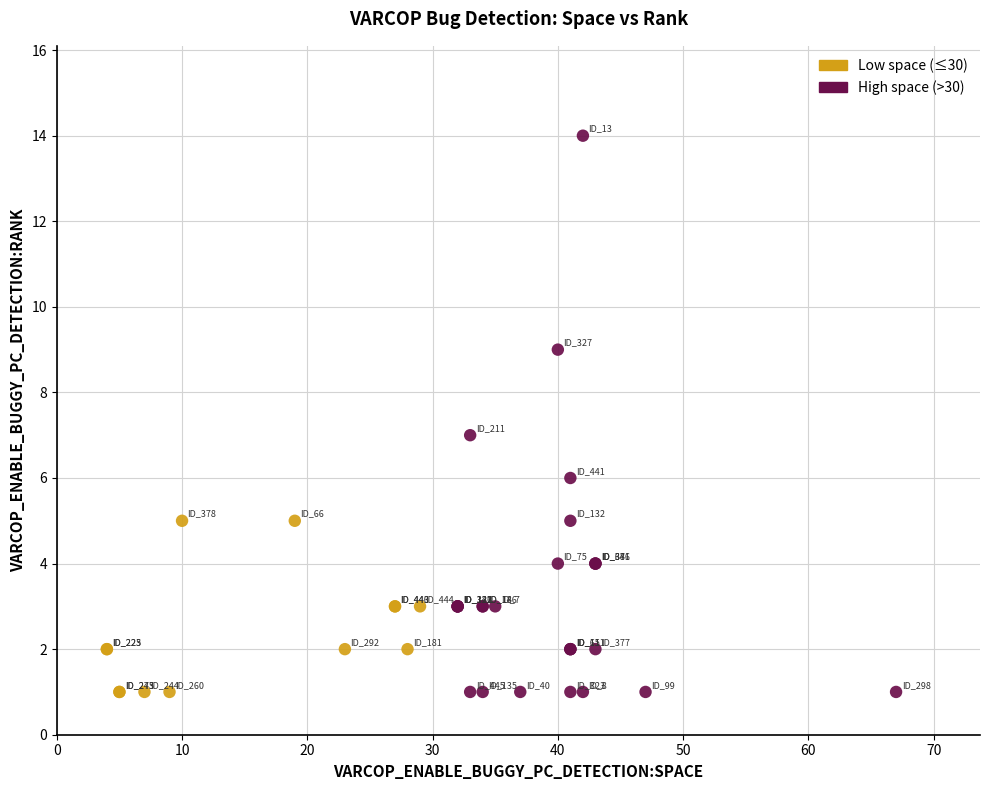

Which series contains the highest Y value?

High space (>30)